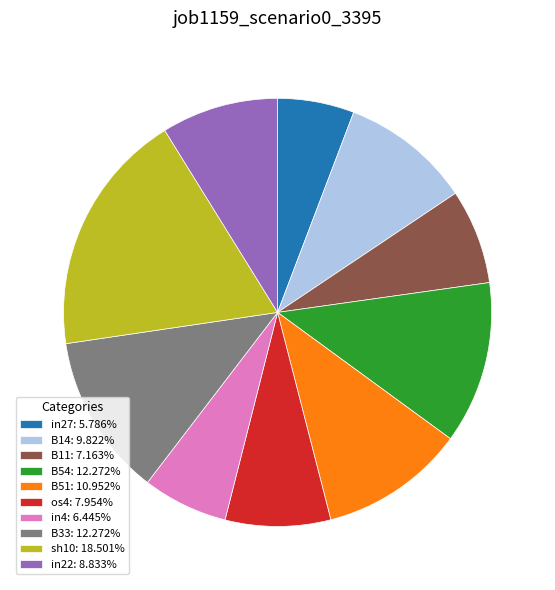

Is sh10: 18.501% the majority of the pie?

No